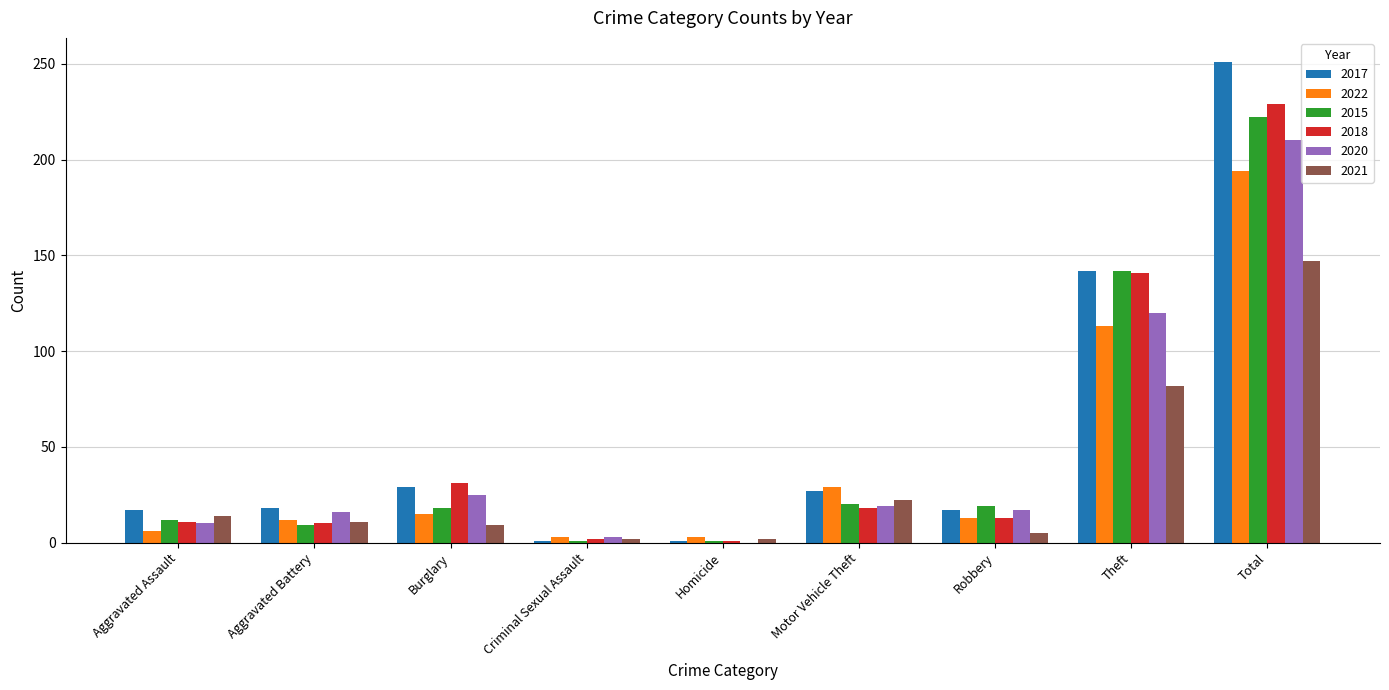

The value of 2015 at Motor Vehicle Theft is 20. True or false?

True